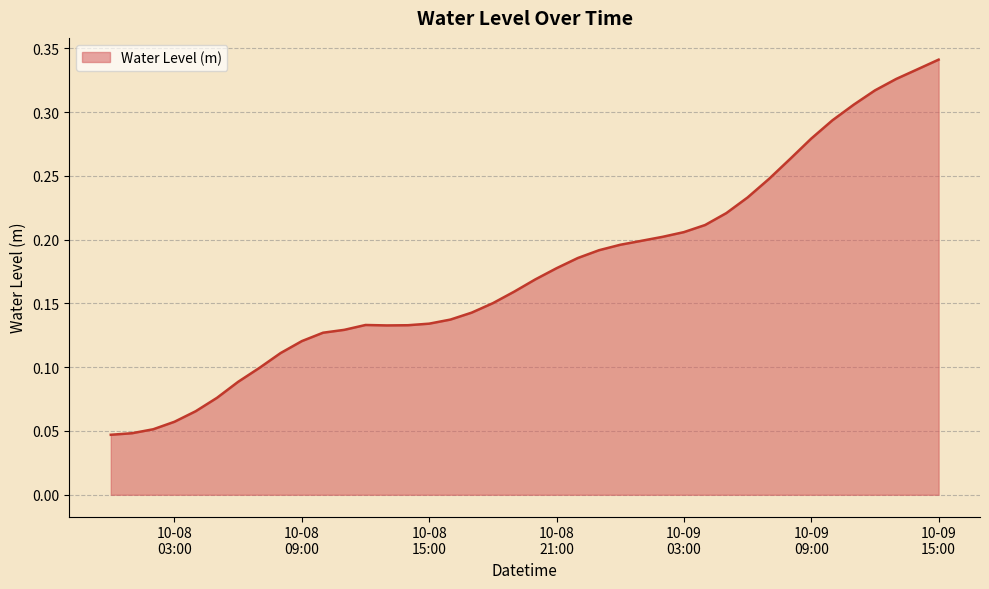

Is this an area chart (filled region under the line)?

Yes